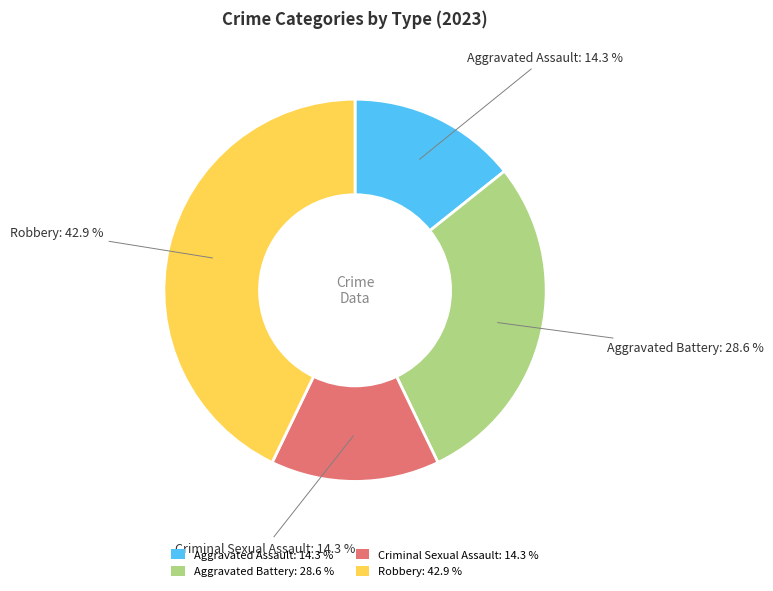

To the nearest percent, what percentage of the pie is Robbery?

43%